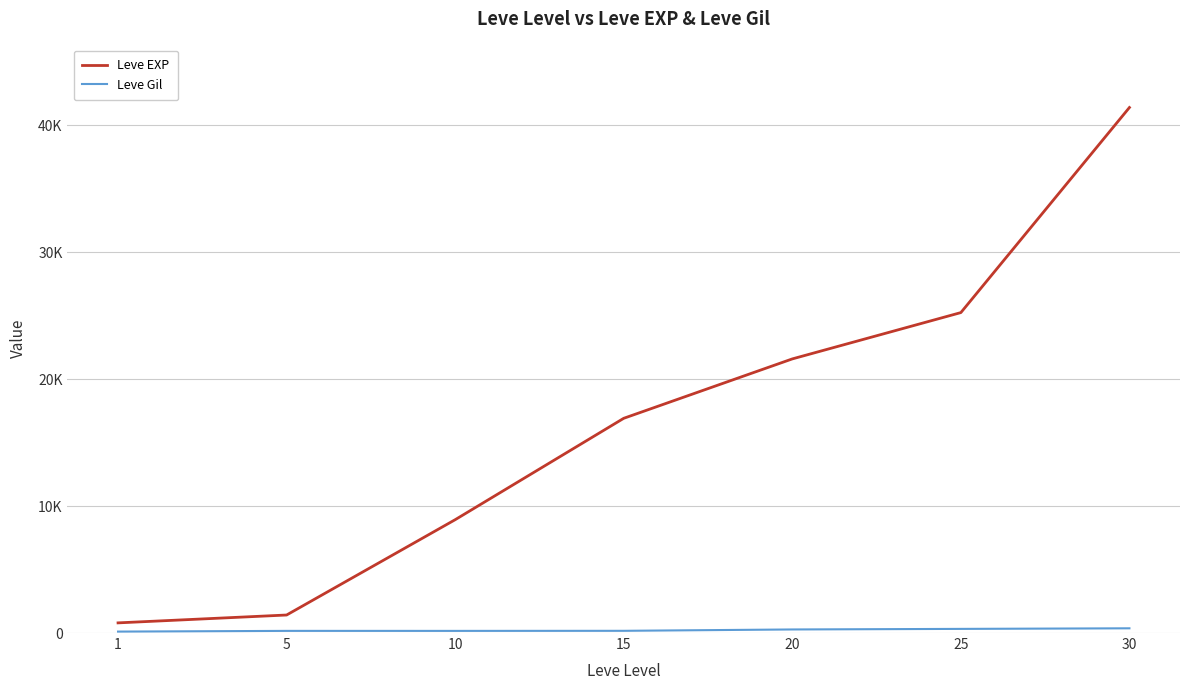

Does the chart have visible grid lines?

Yes